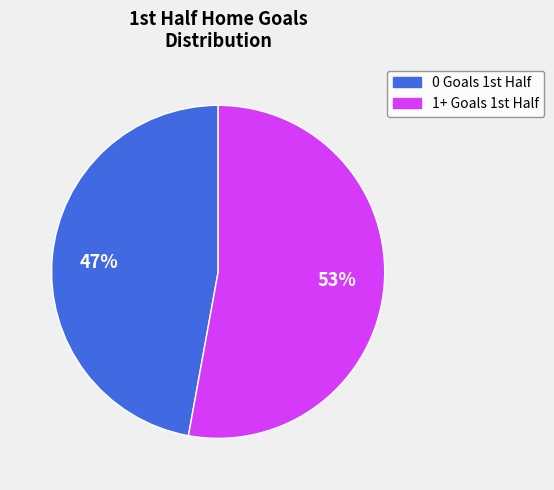

Which category has the biggest portion of the pie?

1+ Goals 1st Half